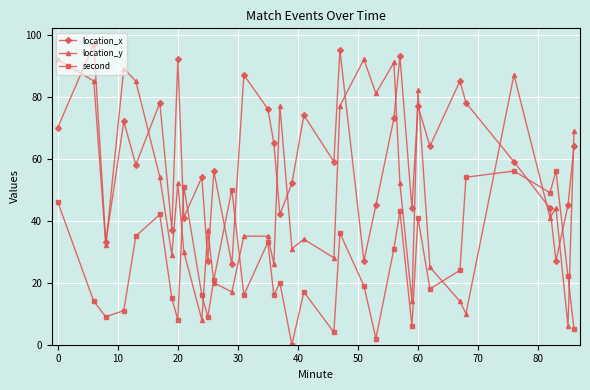

What is the difference between the second highest and second lowest values in the location_y series?

84